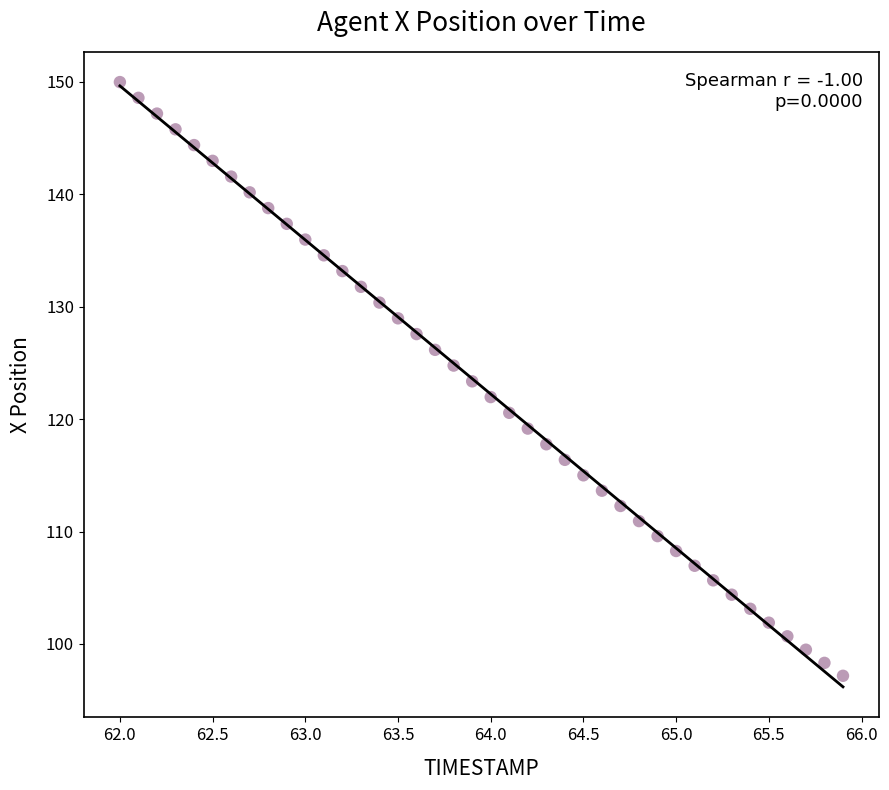

What is the range of X values (max minus min)?

3.9